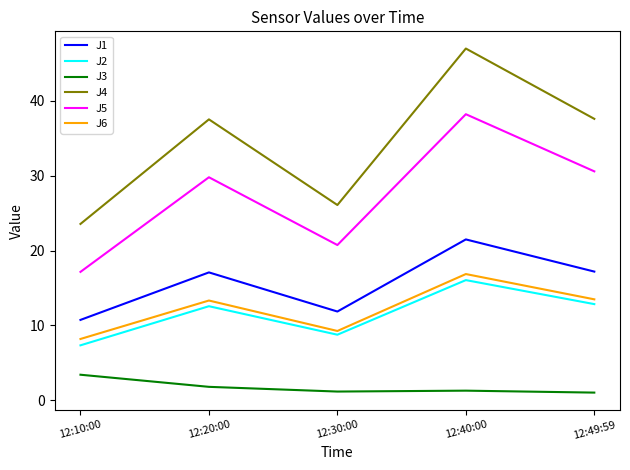

What is the sum of all J6 values?

61.1